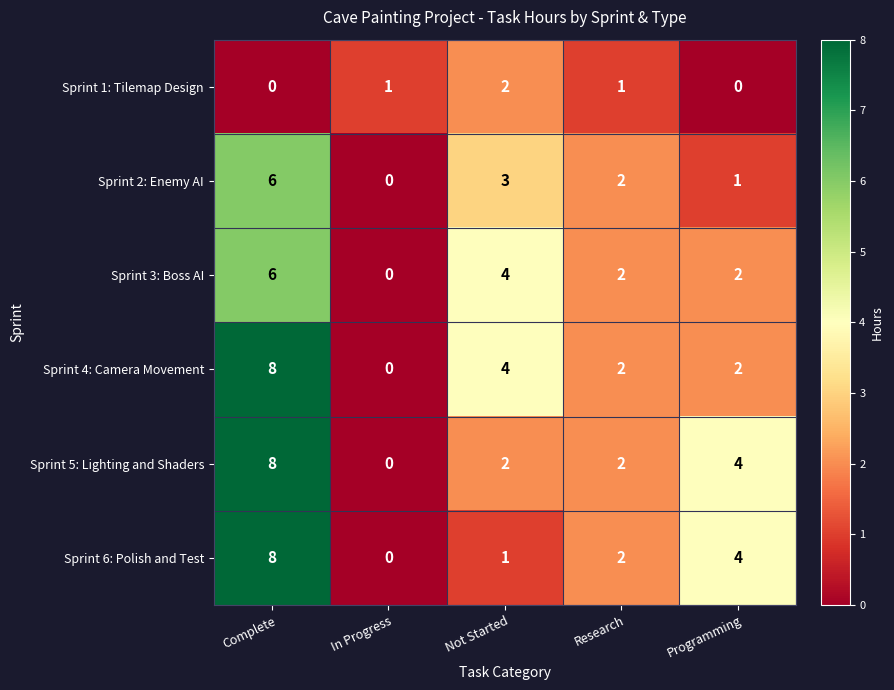

What is the maximum value shown in the chart?

8